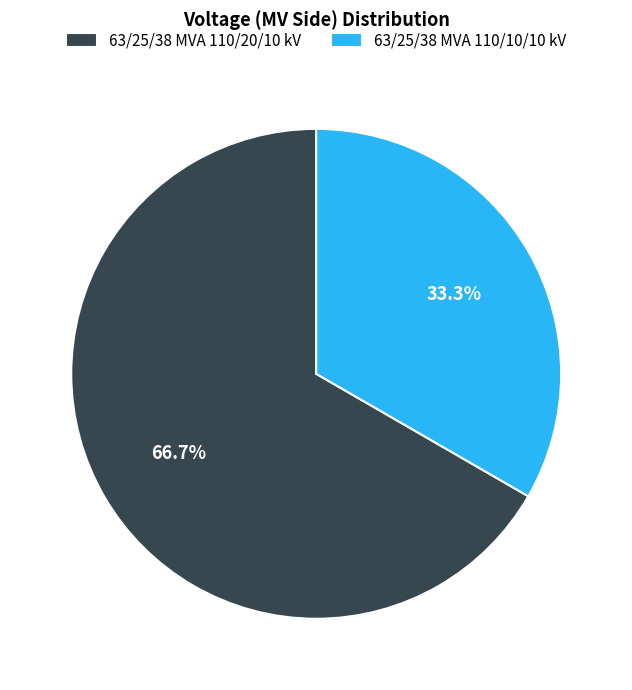

To the nearest percent, what is the average slice percentage?

50%